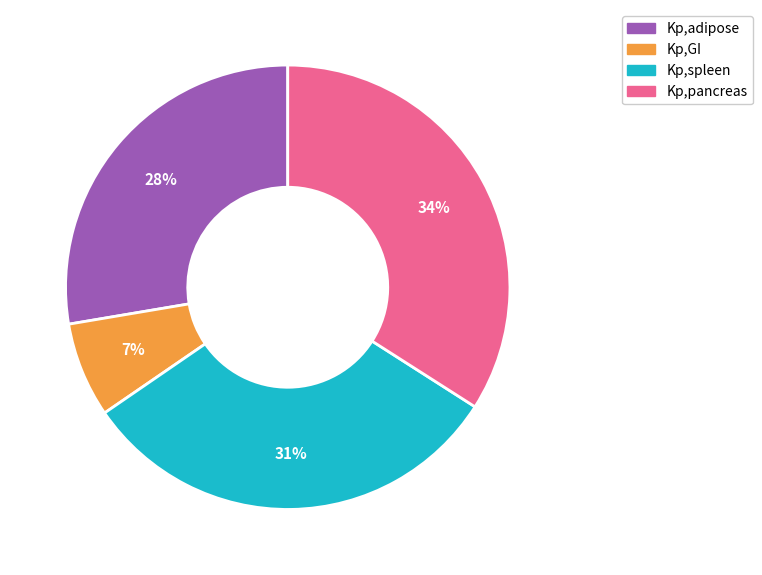

Rank the categories by value from lowest to highest.

Kp,GI, Kp,adipose, Kp,spleen, Kp,pancreas